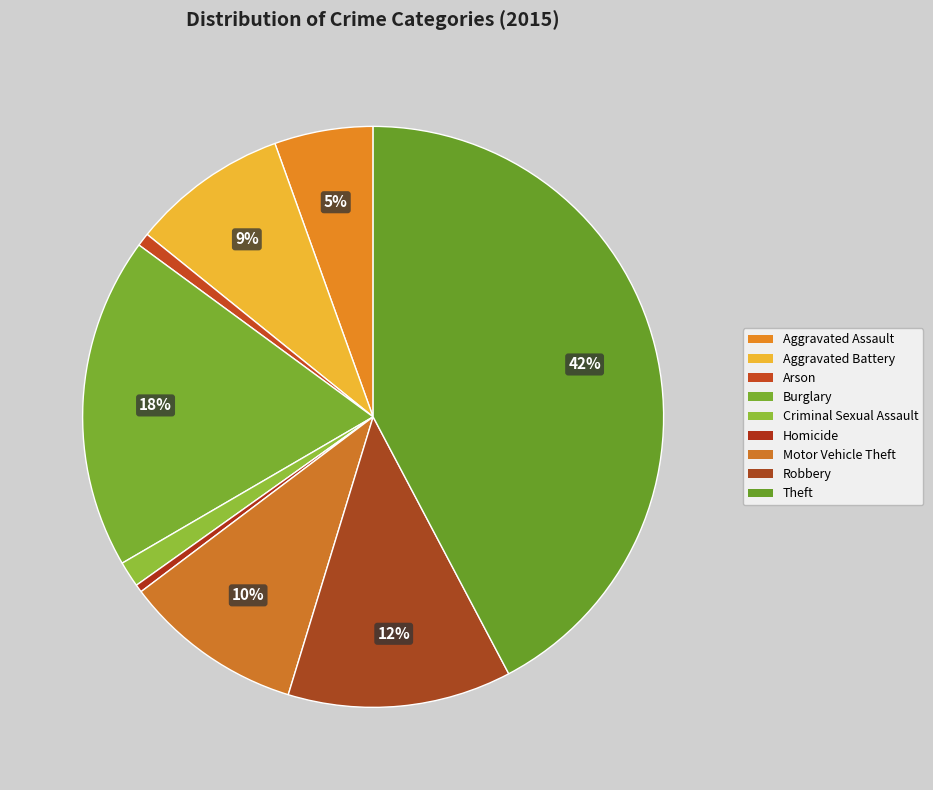

True or false: Burglary accounts for 18% of the total.

True